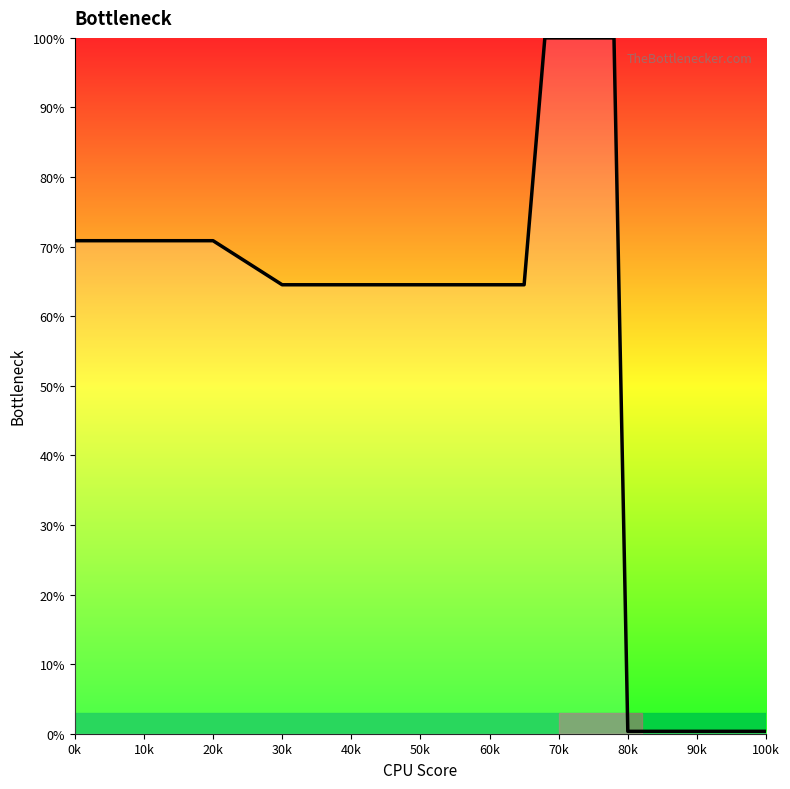

What is the greatest value displayed?

100.0